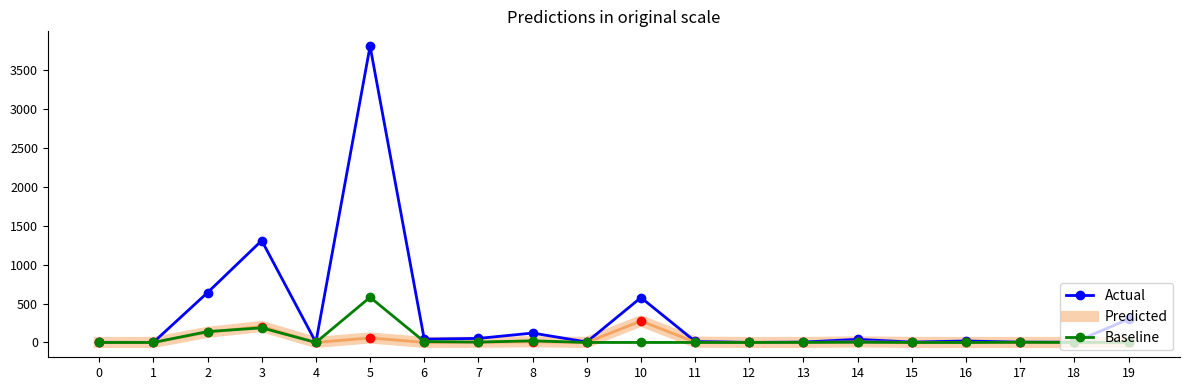

At which category is the sum across all series the highest?

5